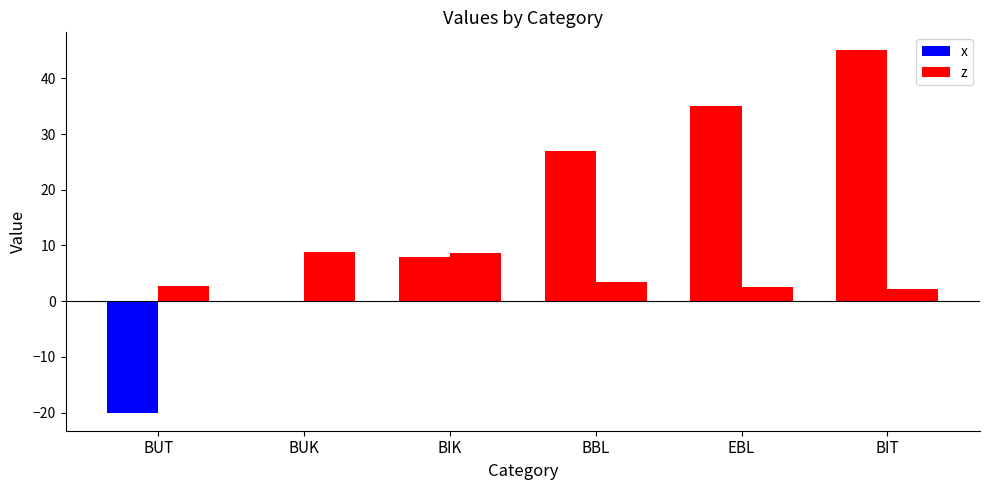

What is the total value across all series at BIT?

47.2